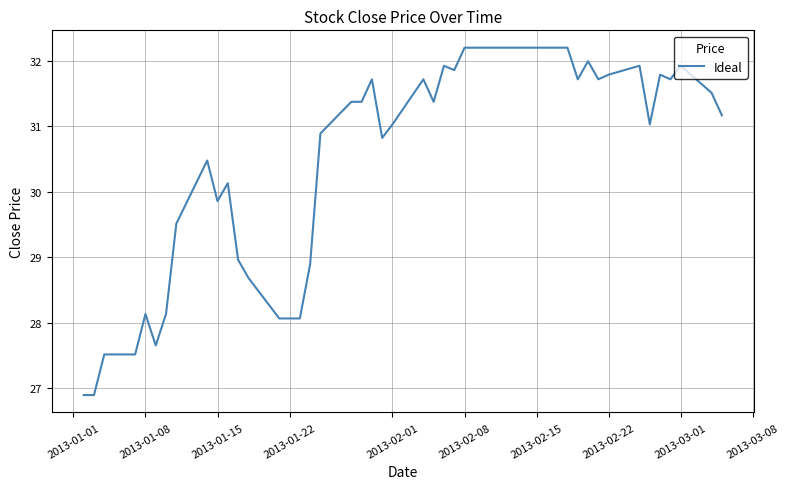

What is the greatest value displayed?

32.2